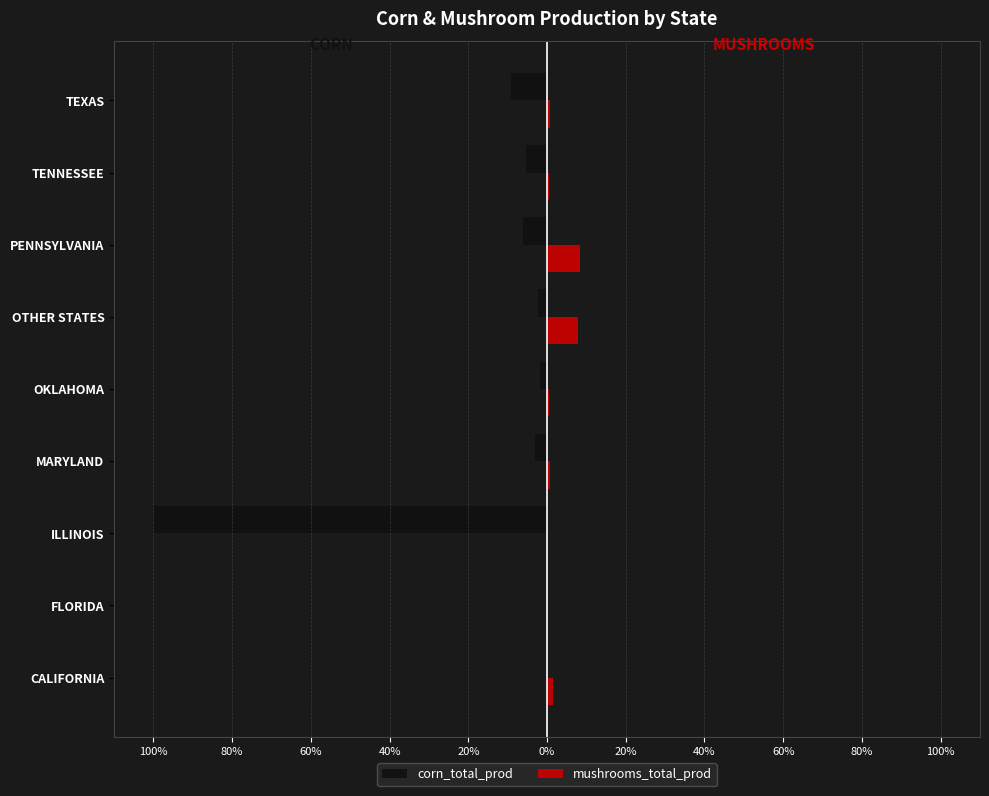

What are all the series names shown in the legend?

corn_total_prod, mushrooms_total_prod